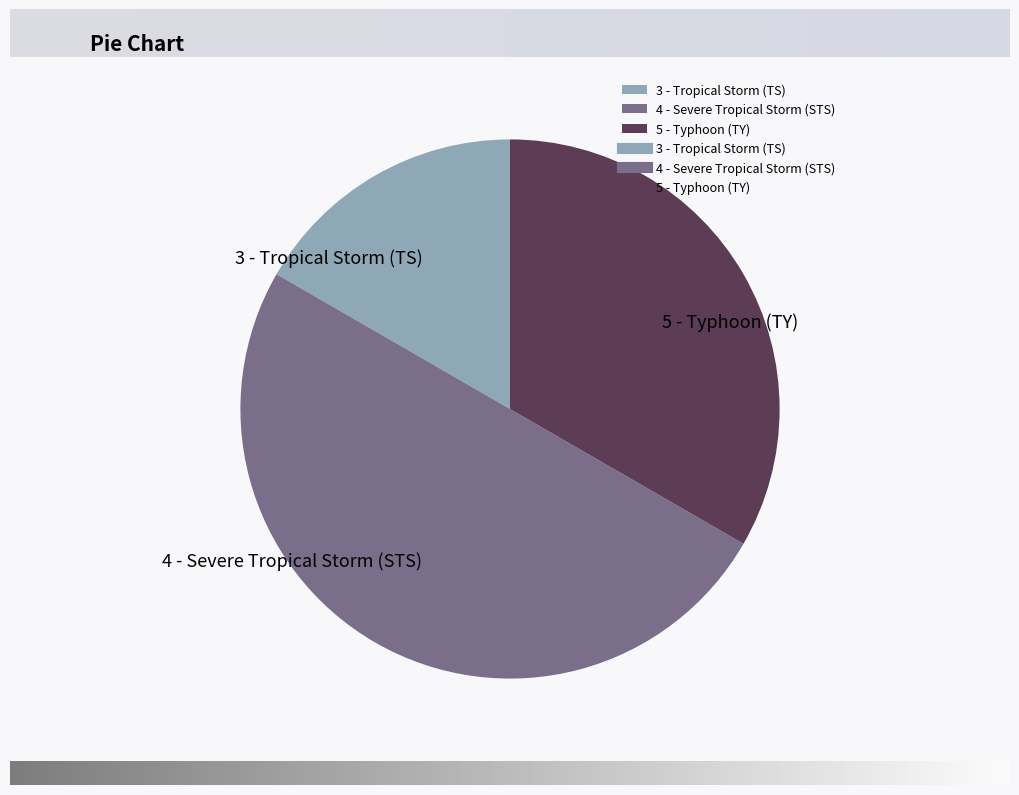

Is the sum of 5 - Typhoon (TY) and 4 - Severe Tropical Storm (STS) greater than half?

Yes